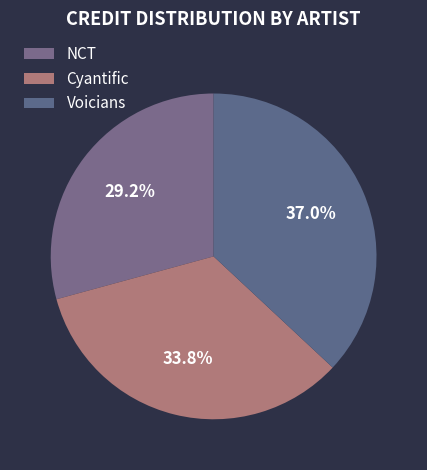

How many segments does this pie chart have?

3